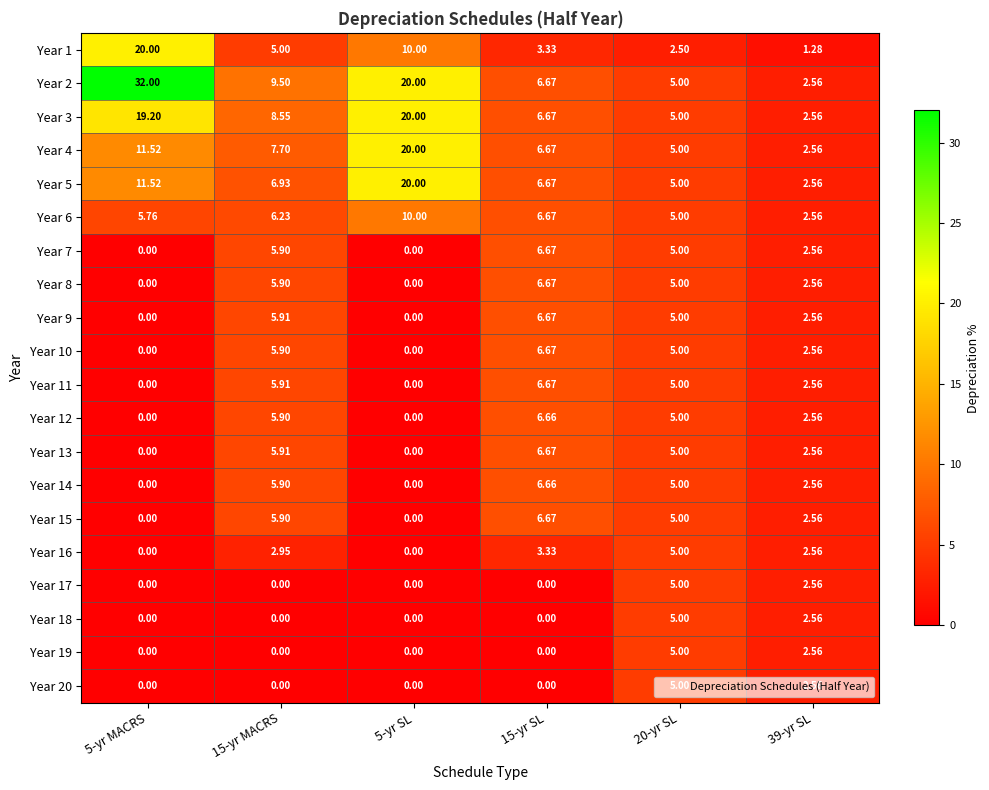

Is the value of Year 15 at 15-yr MACRS greater than the value of Year 7 at 20-yr SL?

Yes